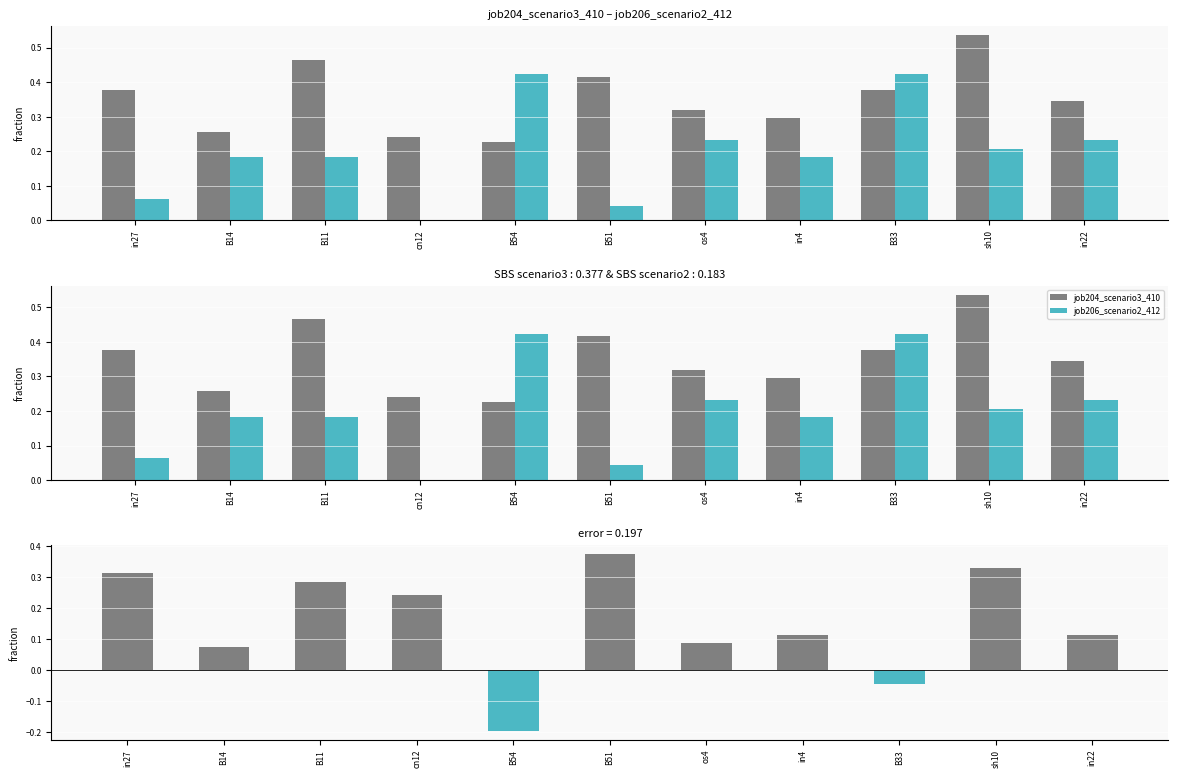

Between sh10 and B33, which is larger?

sh10